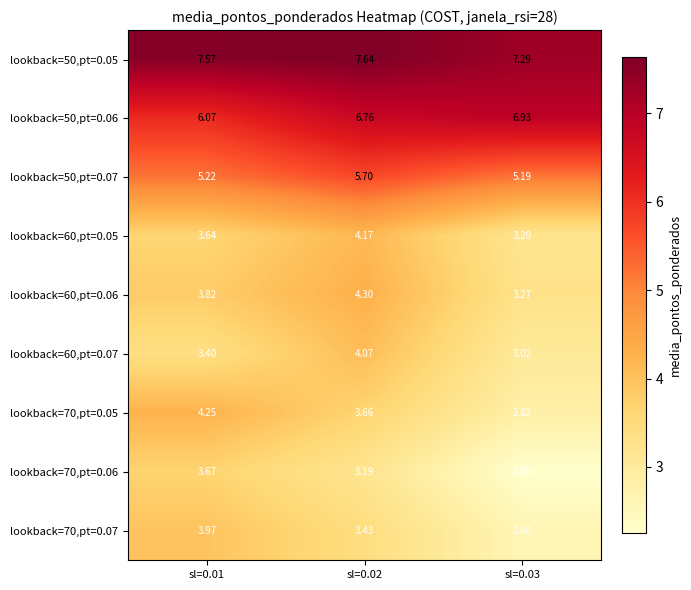

Which series changed the most between sl=0.01 and sl=0.02?

lookback=50,pt=0.06